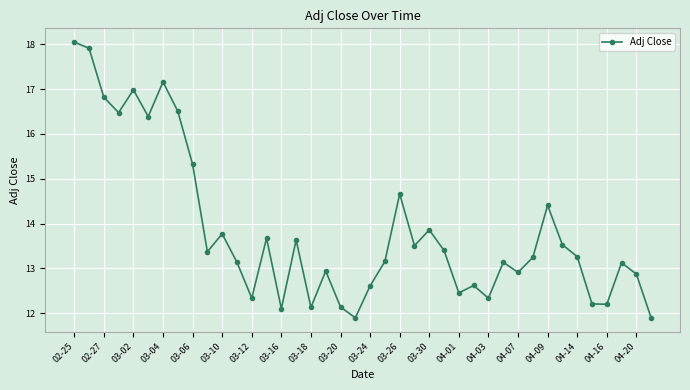

How many points are lower than both their immediate neighbors (excluding endpoints)?

12